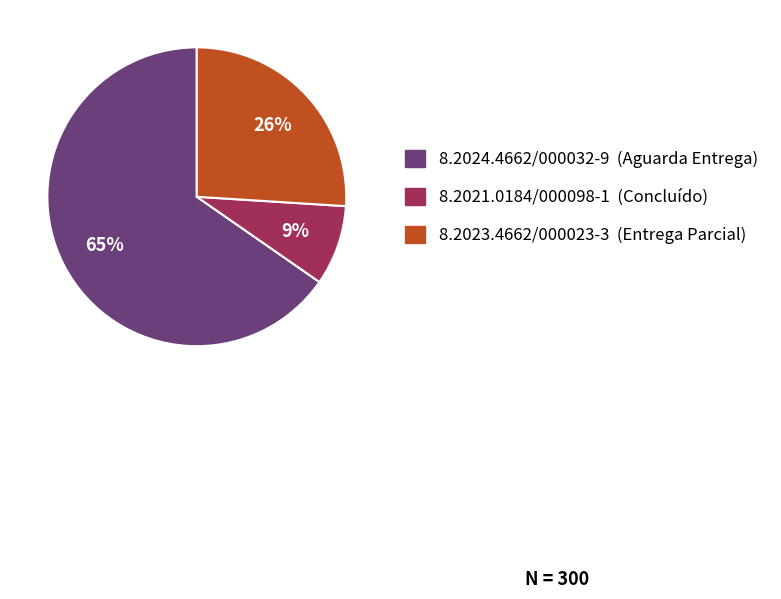

The 8.2021.0184/000098-1 slice represents 9% of the pie. True or false?

True